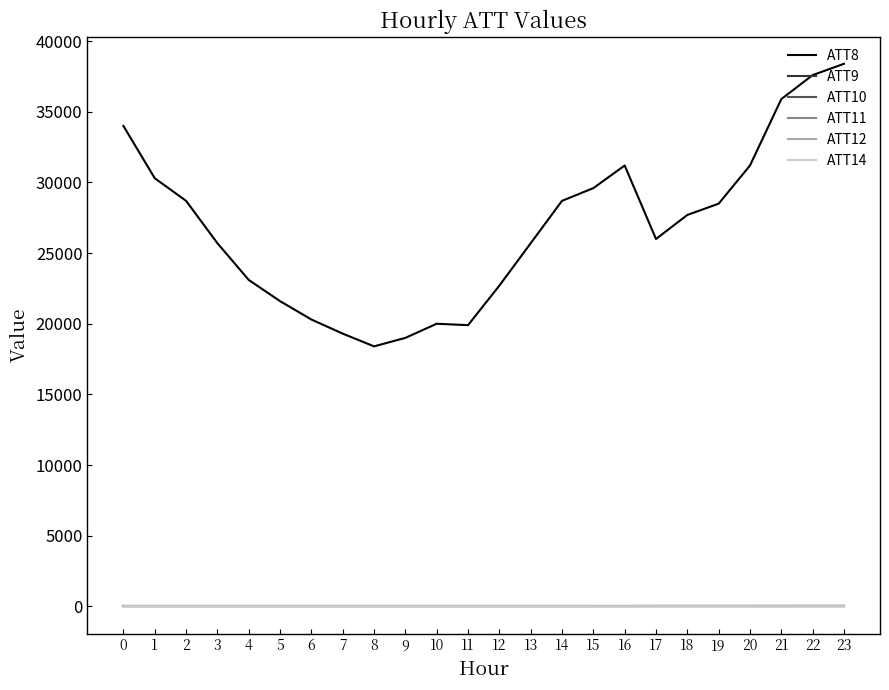

What is the value of the ATT12 point at the 11th from the left?

21.6